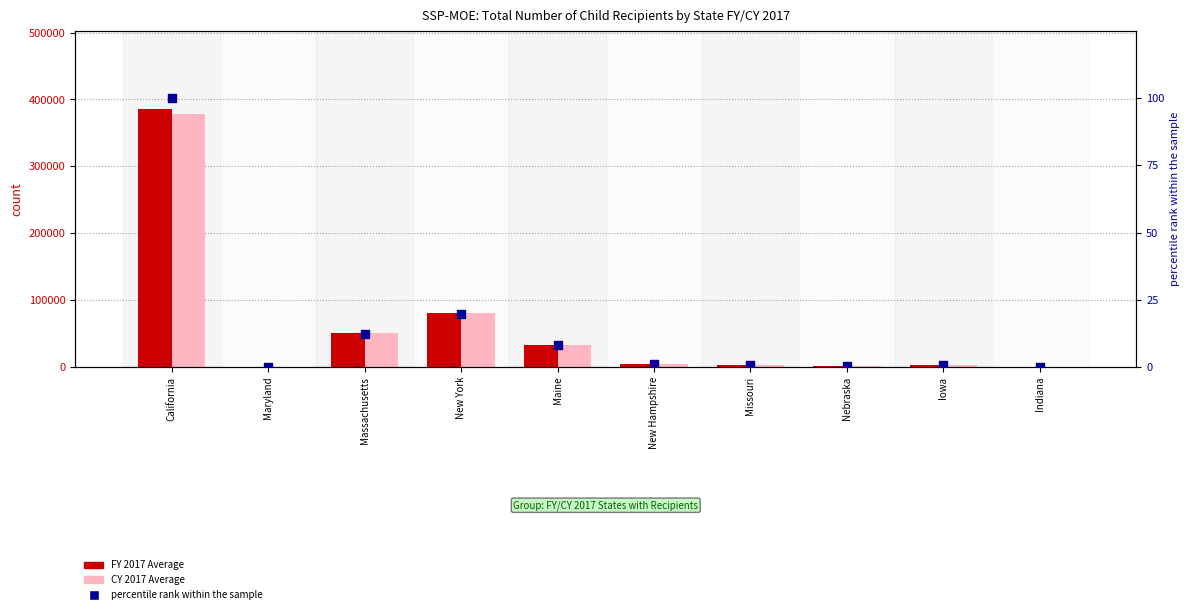

At which category is the sum across all series the highest?

California